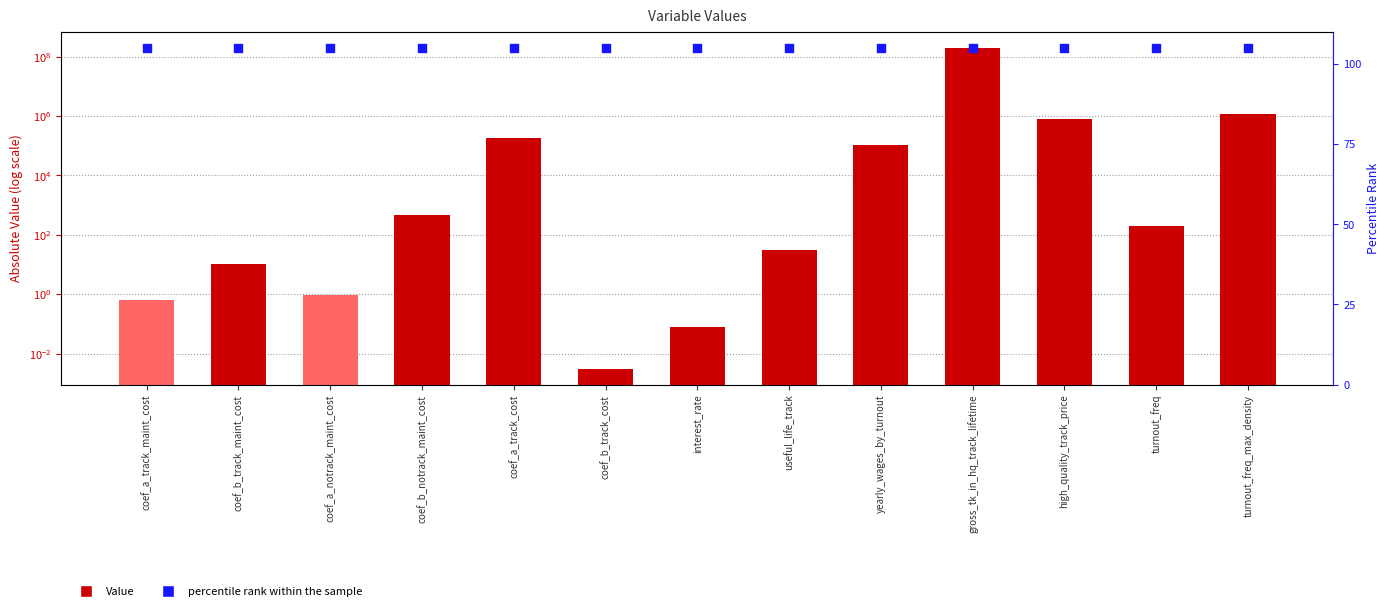

Which series reaches the maximum Y coordinate?

Value